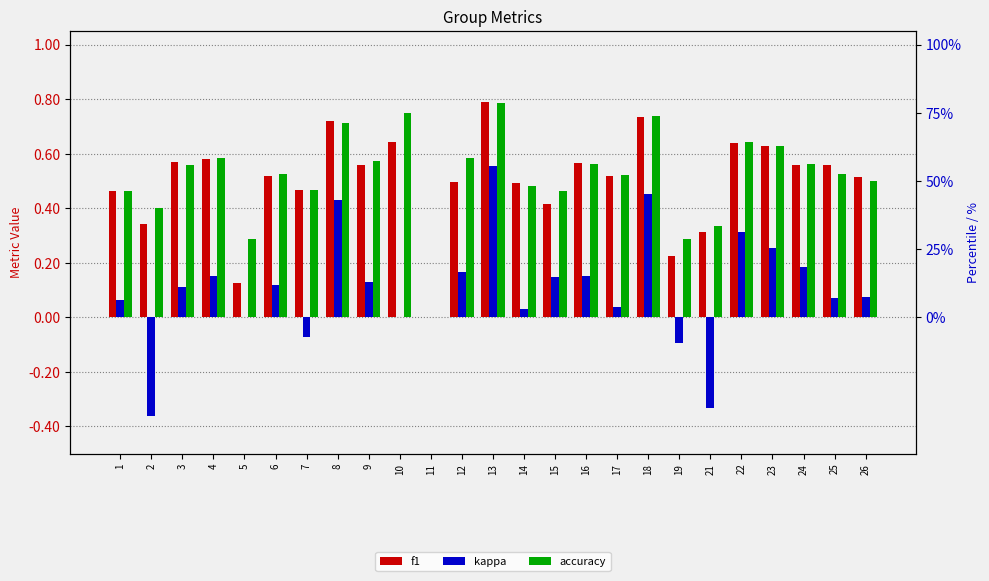

Rank the categories by accuracy value from lowest to highest.

11, 5, 19, 21, 2, 1, 15, 7, 14, 26, 17, 6, 25, 3, 16, 24, 9, 4, 12, 23, 22, 8, 18, 10, 13